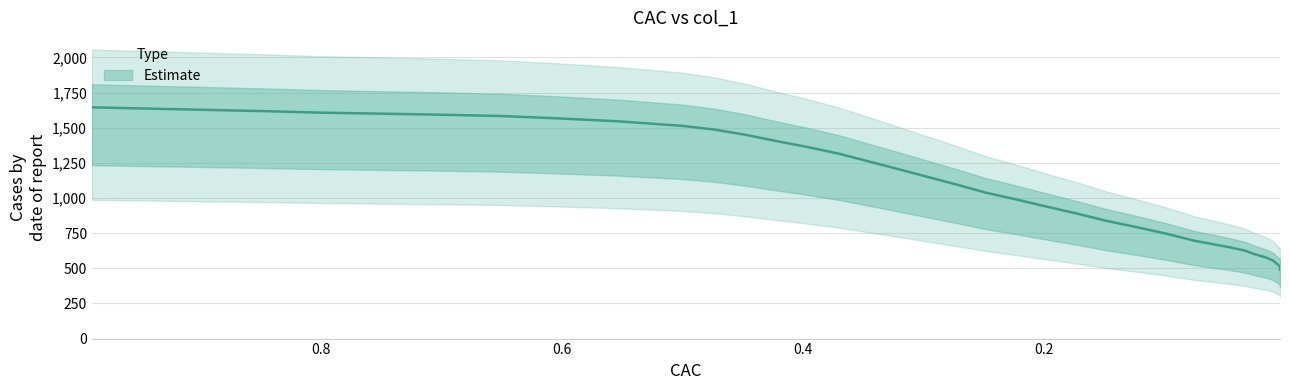

Reading left to right, transcribe all the data shown in this chart.

1644.4	1617.6	1617.6	1606.9	1593.4	1582.7	1566.6	1545.2	1513.0	1486.1	1448.6	1403.0	1365.4	1314.5	1217.9	1099.9	1038.2	989.9	933.5	887.9	837.0	794.0	748.4	694.8	649.2	625.0	598.2	576.8	555.3	512.4	490.9